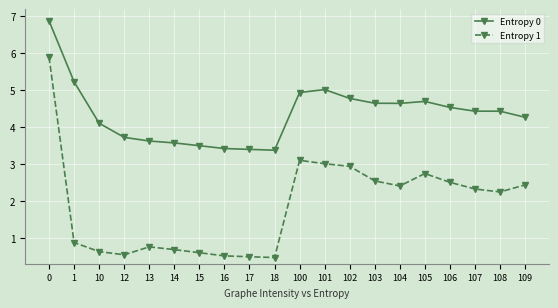

What is the maximum value shown in the chart?

6.9